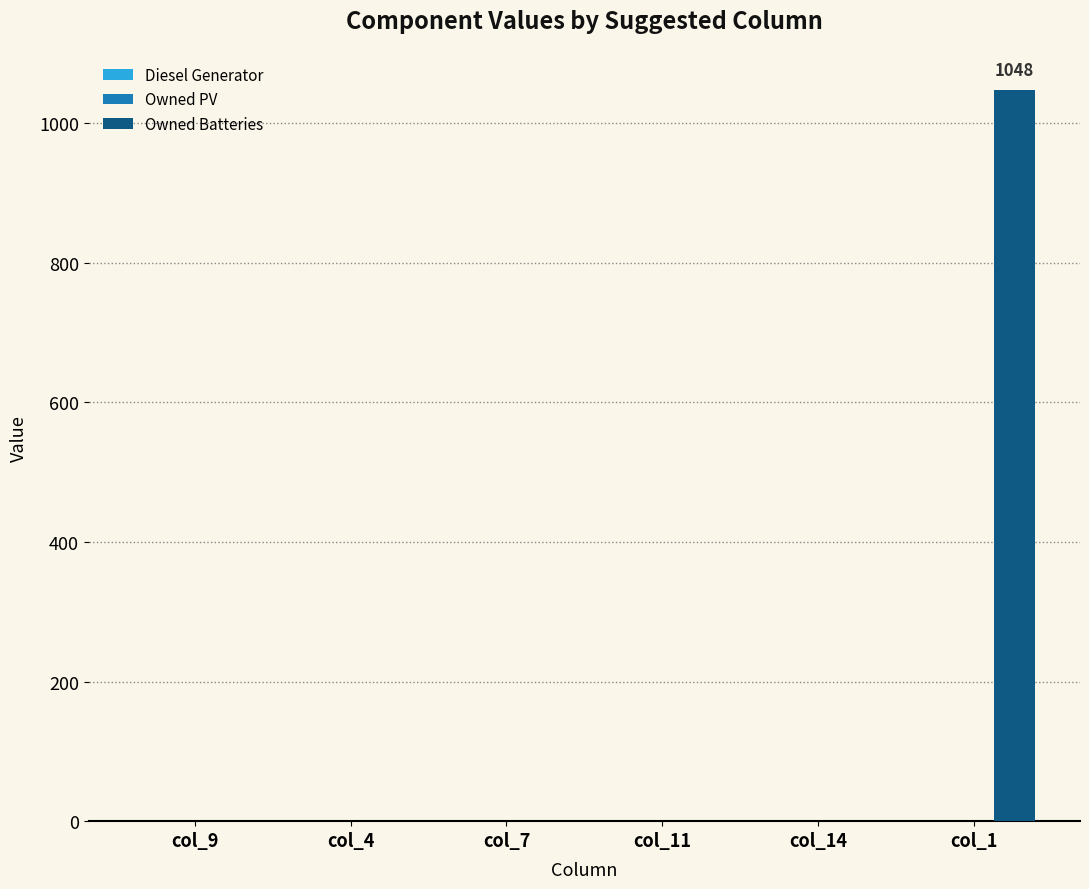

Are the bars horizontal?

No